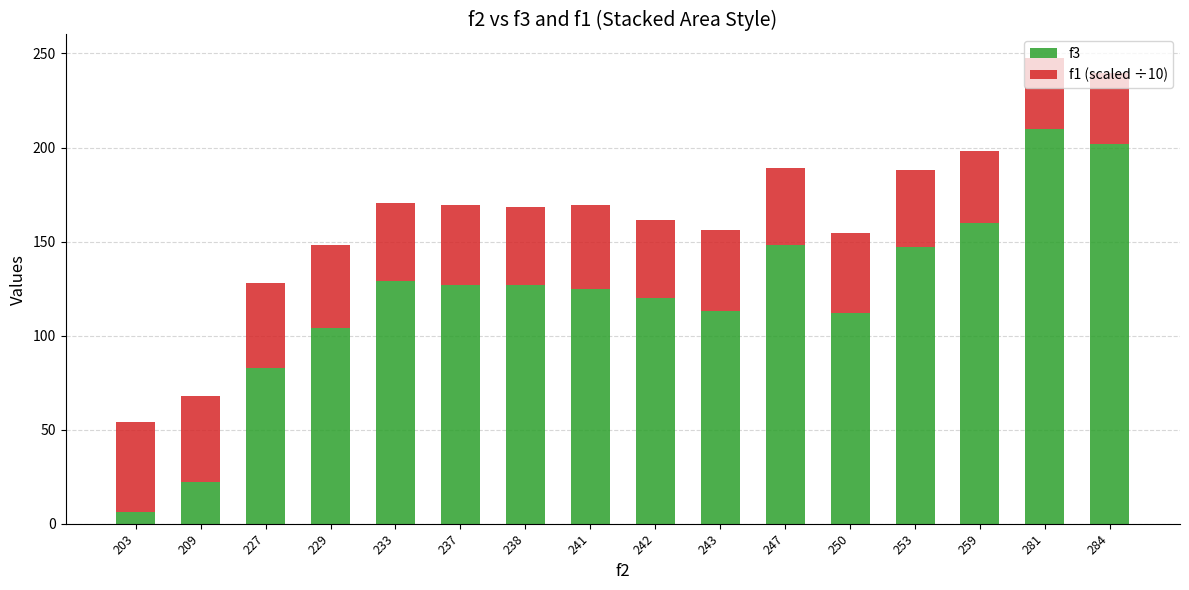

Read the f3 value at 229.

104.0